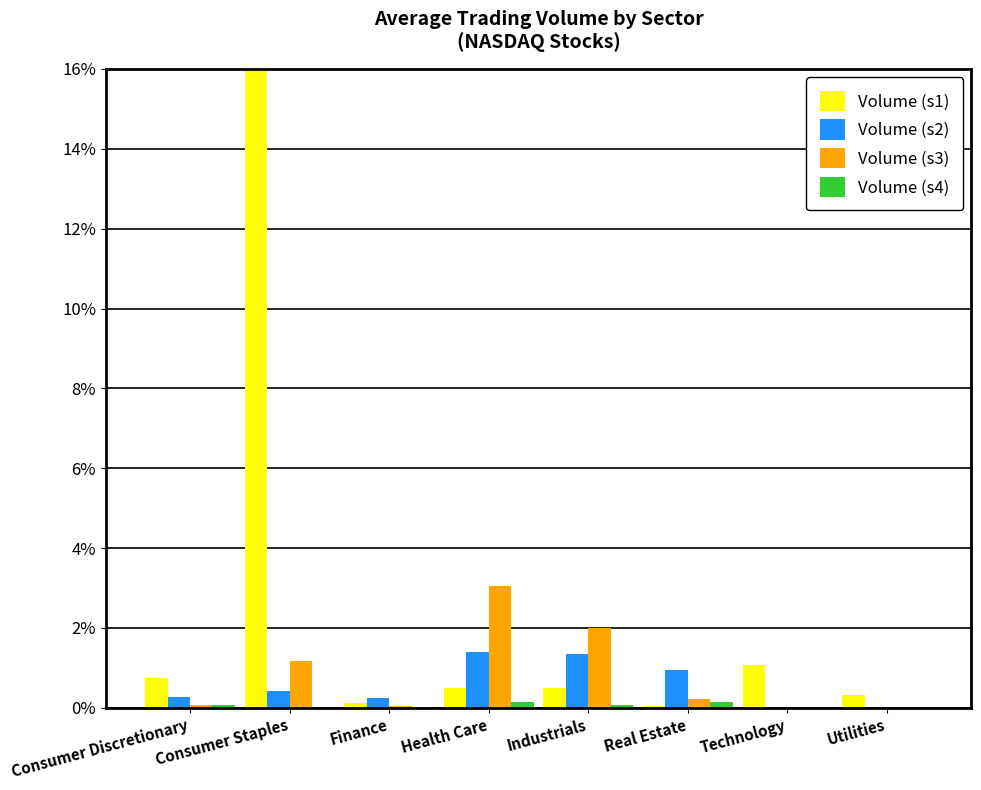

At which category is the sum across all series the highest?

Consumer Staples